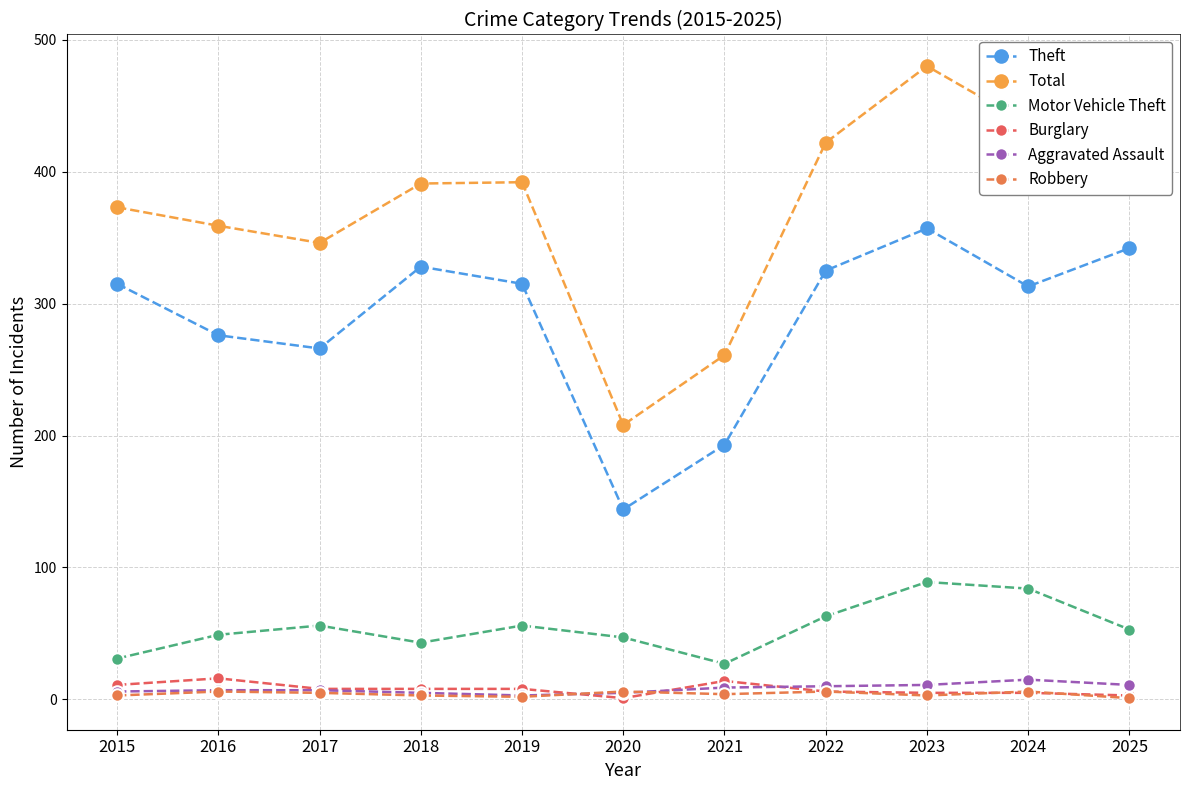

Count the number of data series in this chart.

6